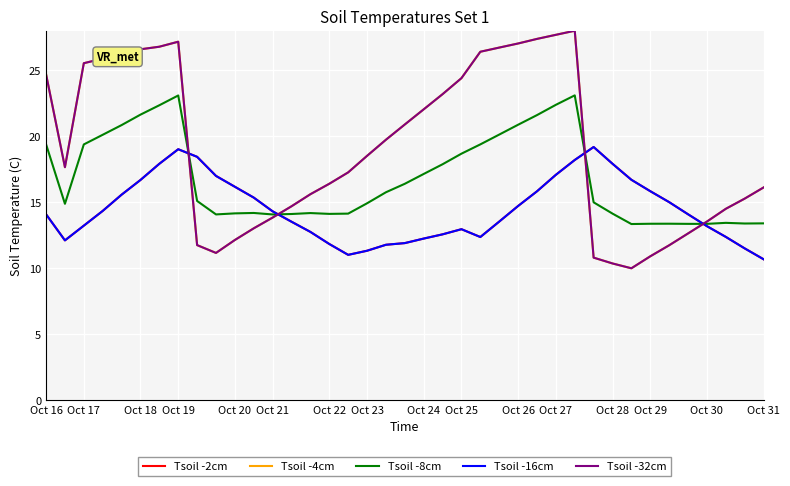

Is this an area chart (filled region under the line)?

No